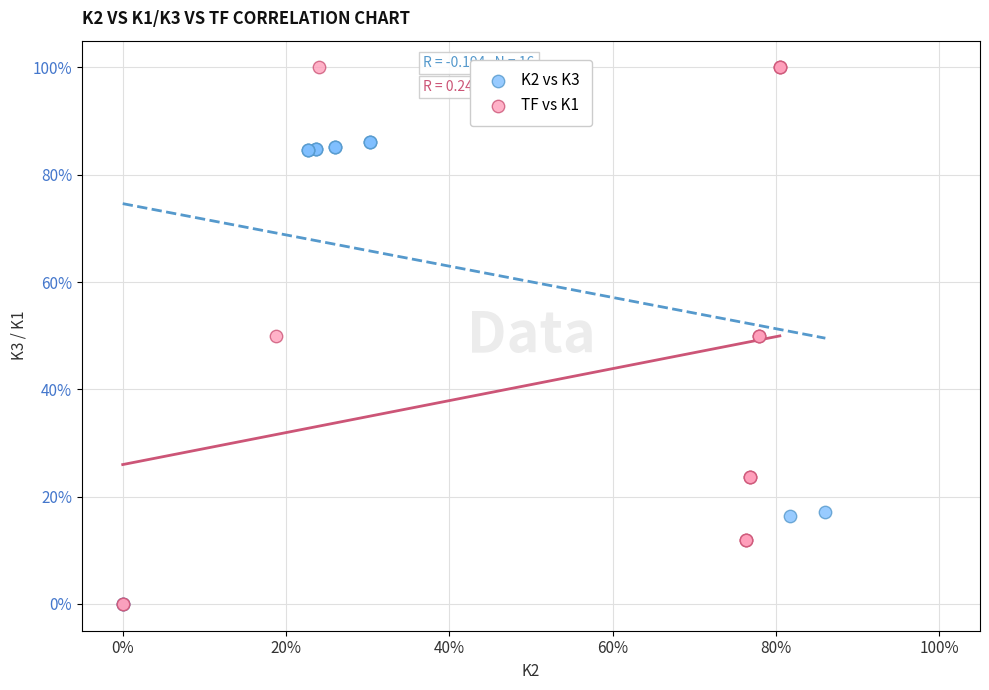

What are all the series names shown in the legend?

K2 vs K3, TF vs K1